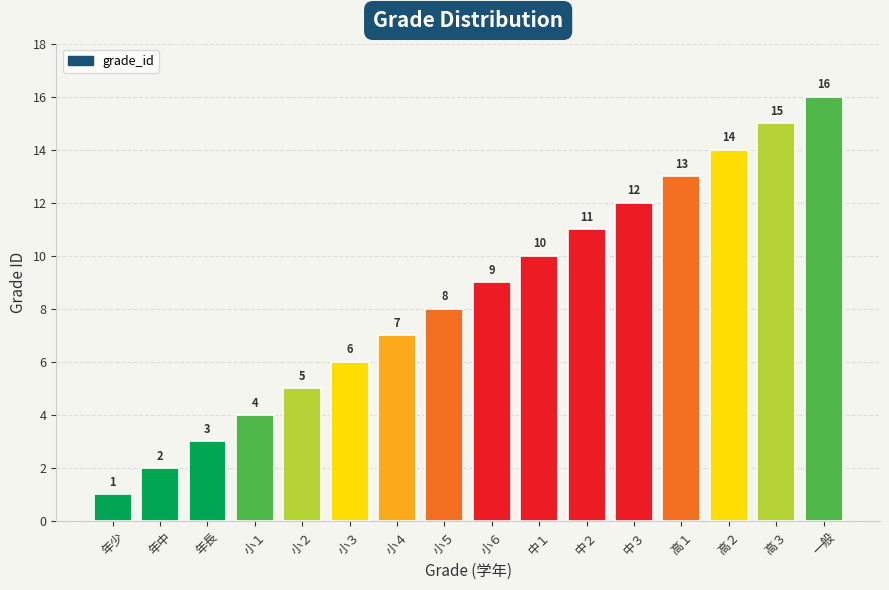

What is the label of the 12th bar from the right?

小２